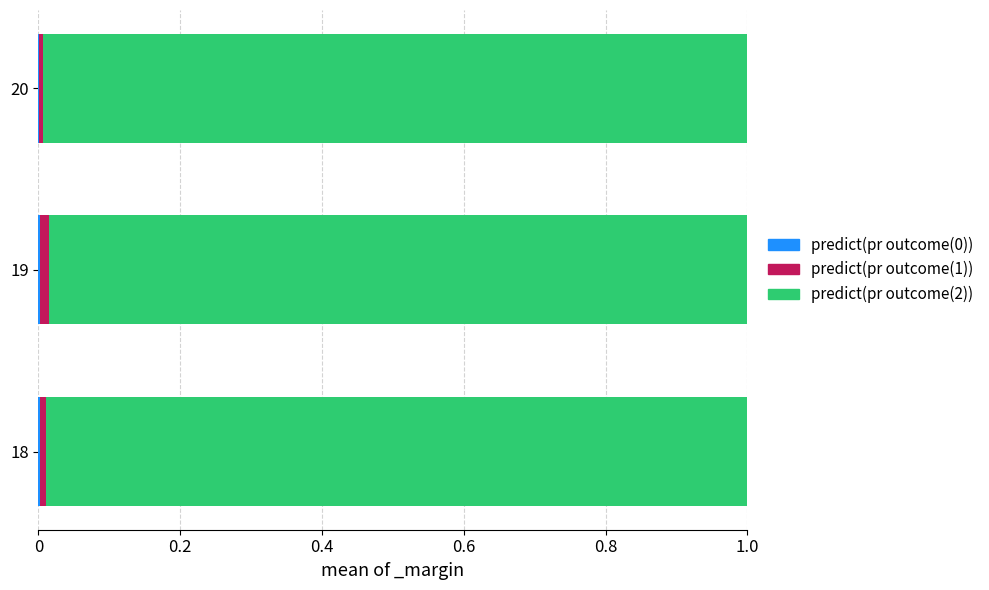

How many categories are shown in the chart?

3